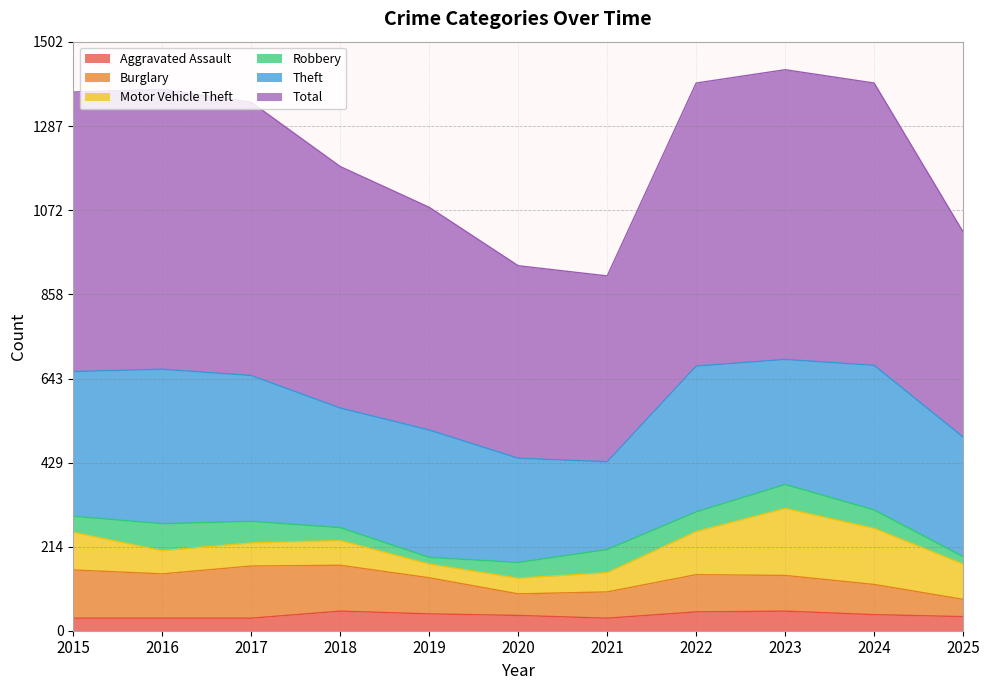

How many distinct data groups are displayed?

6